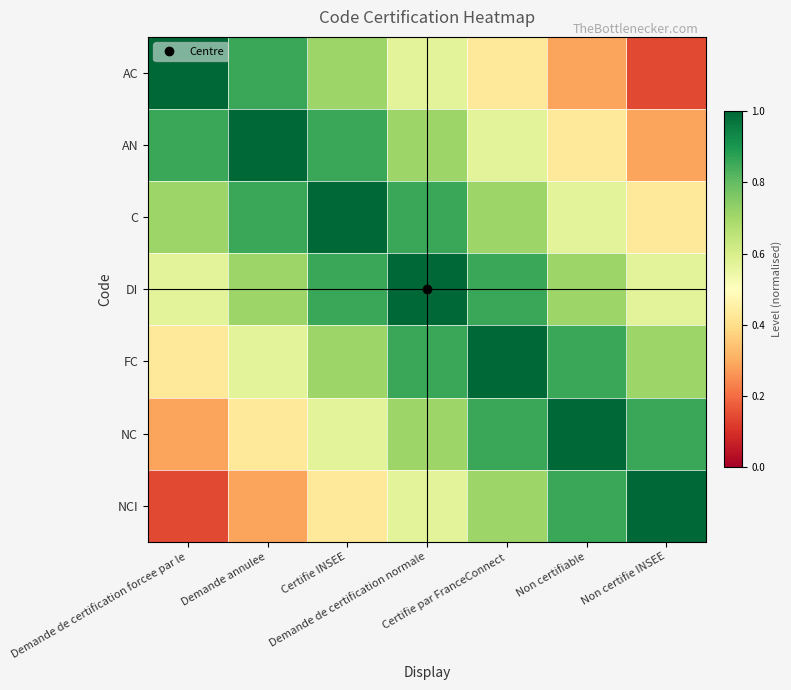

What is the difference between the highest and lowest values at Demande annulee?

0.7